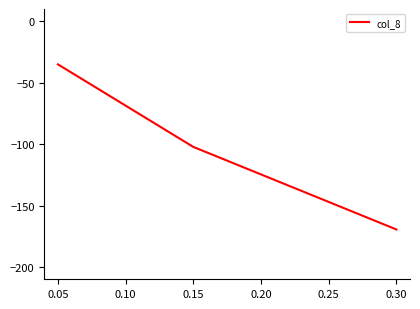

Which category has the lowest value across all series?

0.30